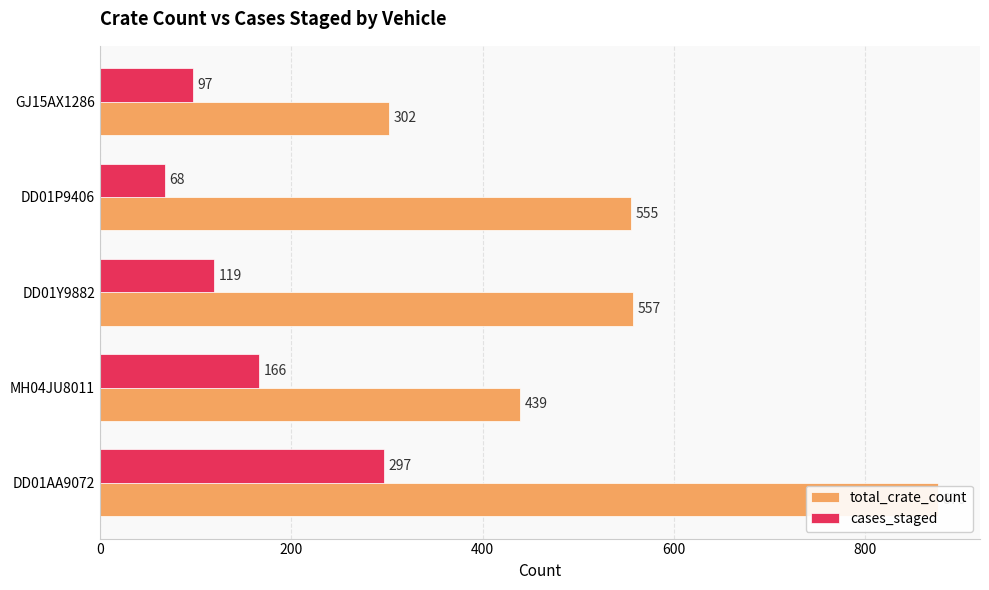

Reading left to right, list all the values displayed in this chart.

total_crate_count: 876	439	557	555	302
cases_staged: 297	166	119	68	97